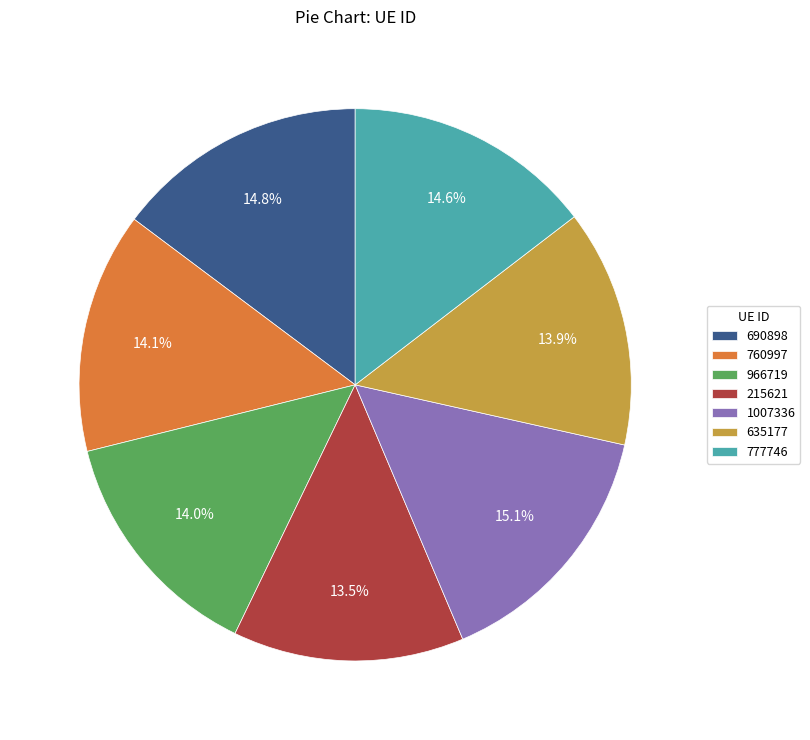

Between 1007336 and 635177, which is larger?

1007336